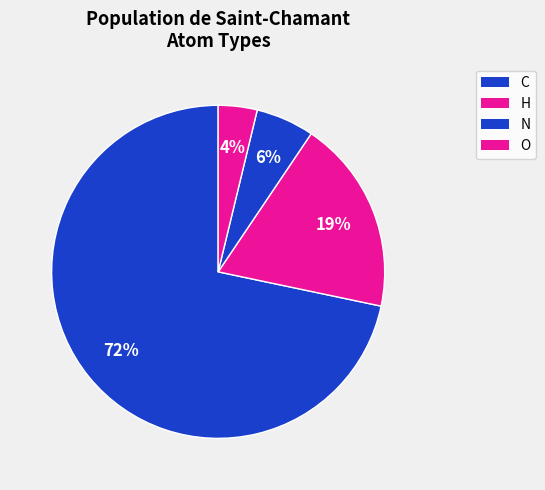

Count the number of slices in the pie.

4